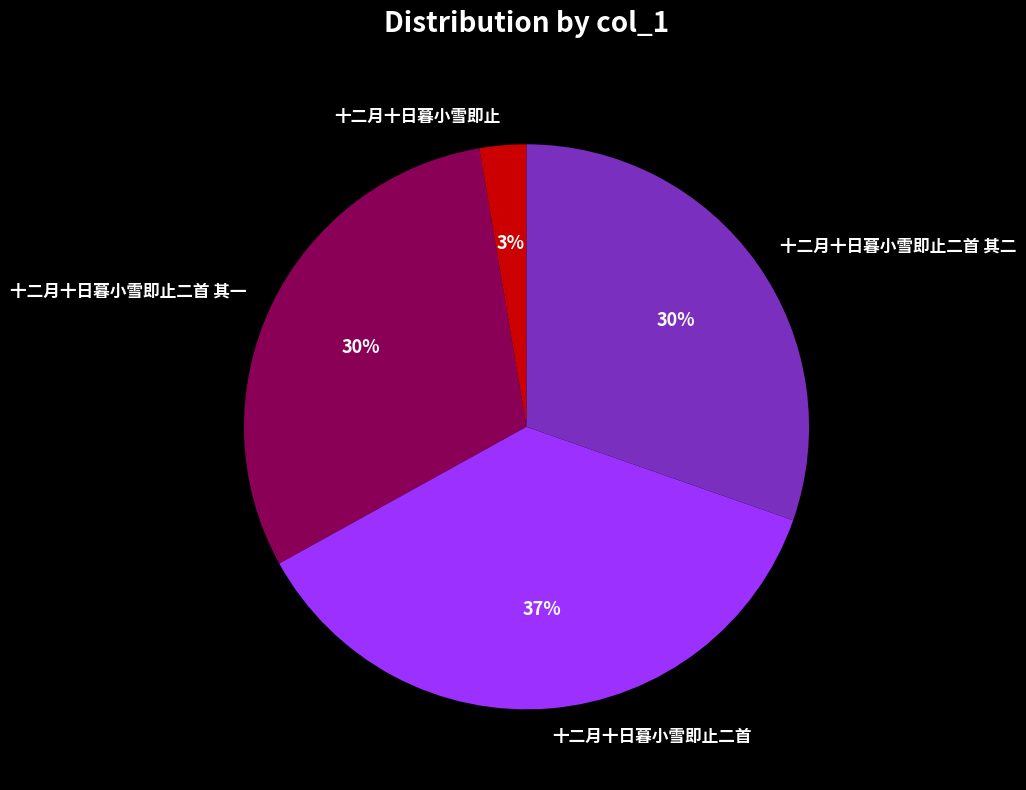

Is it true that 十二月十日暮小雪即止 is 3% of the pie?

True